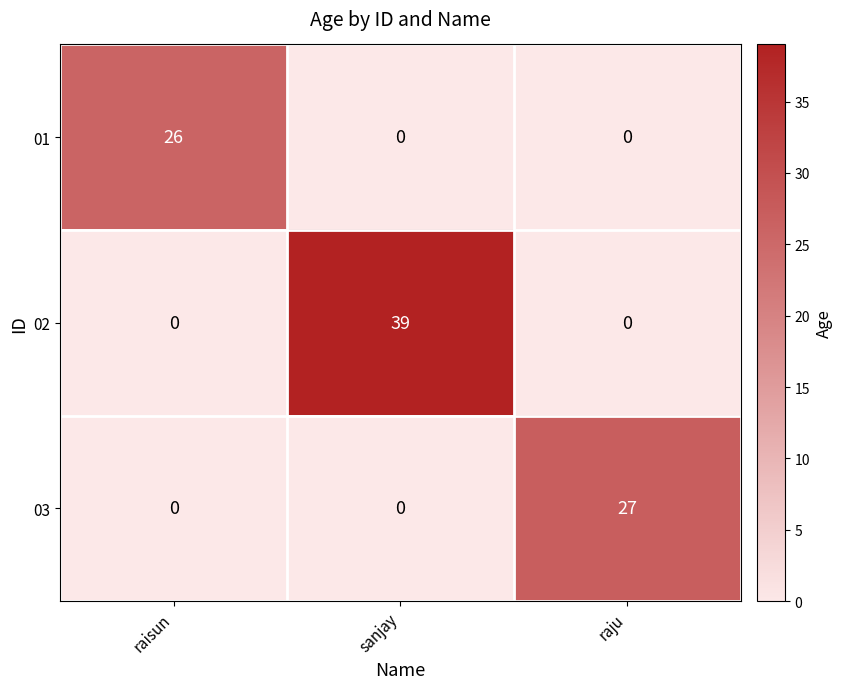

Is it true that 03 equals 42 at raju?

False